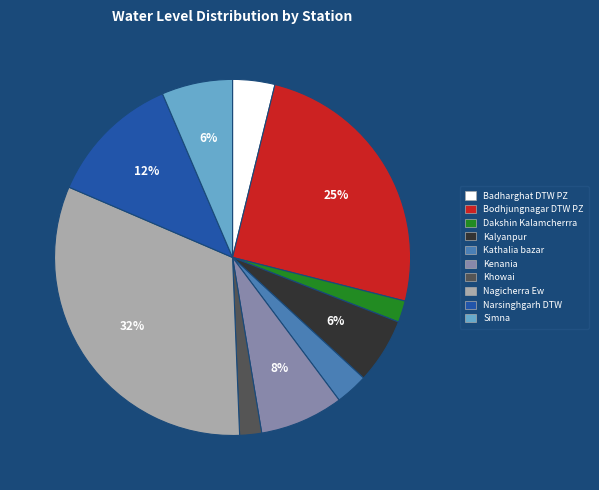

Approximately how many times larger is the value at Simna compared to Narsinghgarh DTW?

0.5